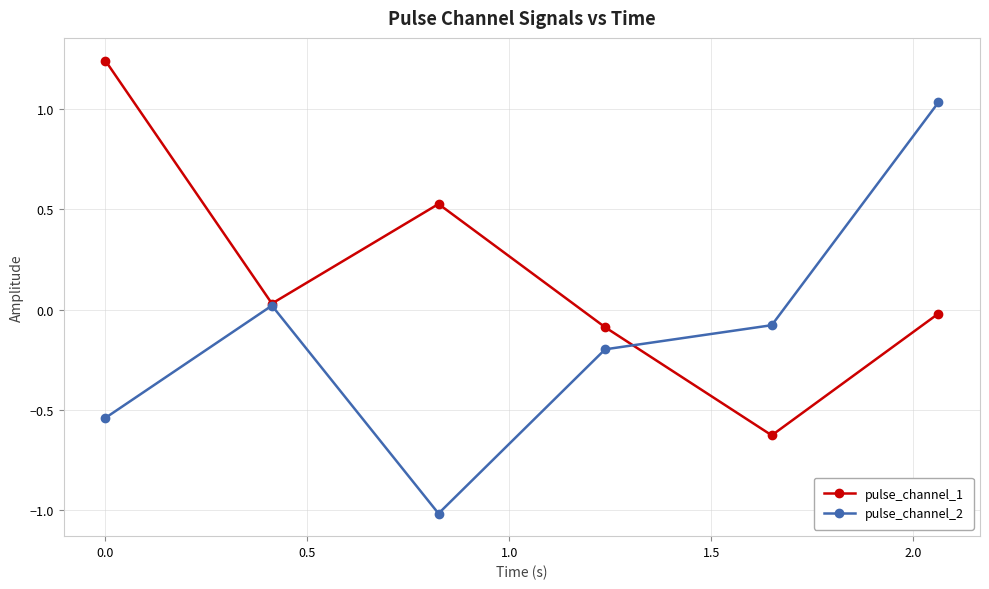

In pulse_channel_1, how many points are higher than both neighbors (excluding endpoints)?

1